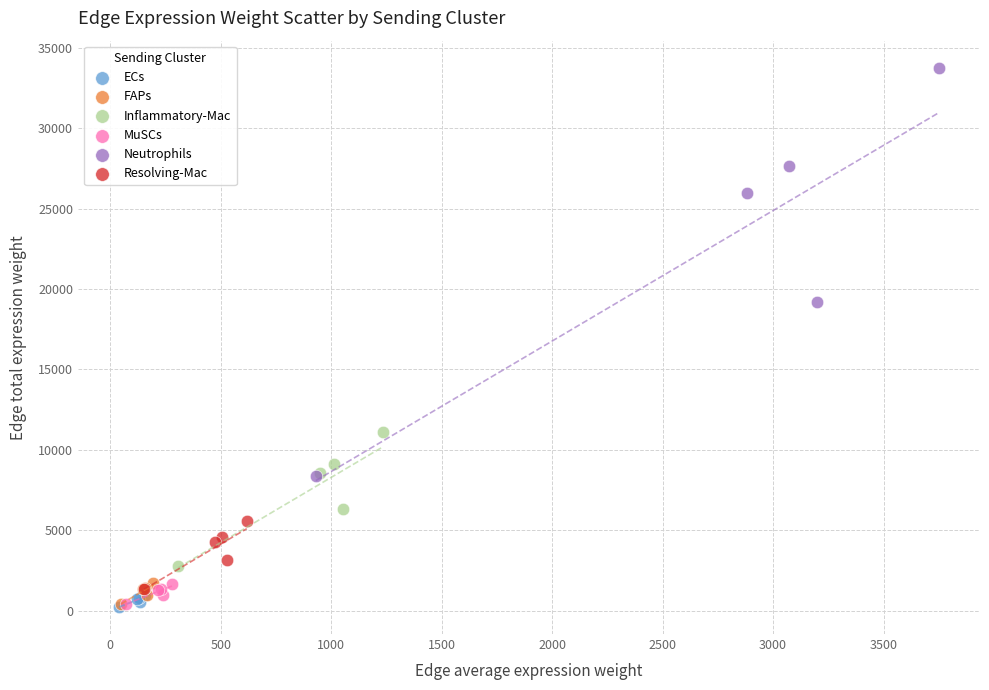

Which series has the largest Y range (max minus min)?

Neutrophils